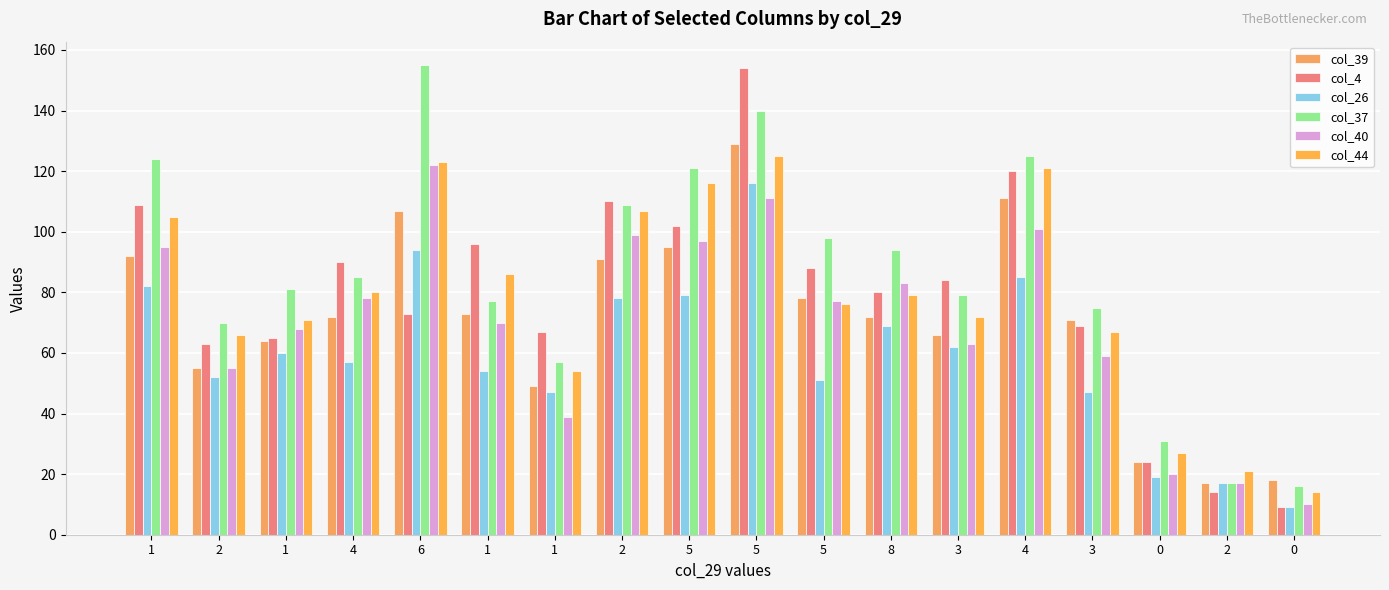

Does the chart contain stacked bars?

No